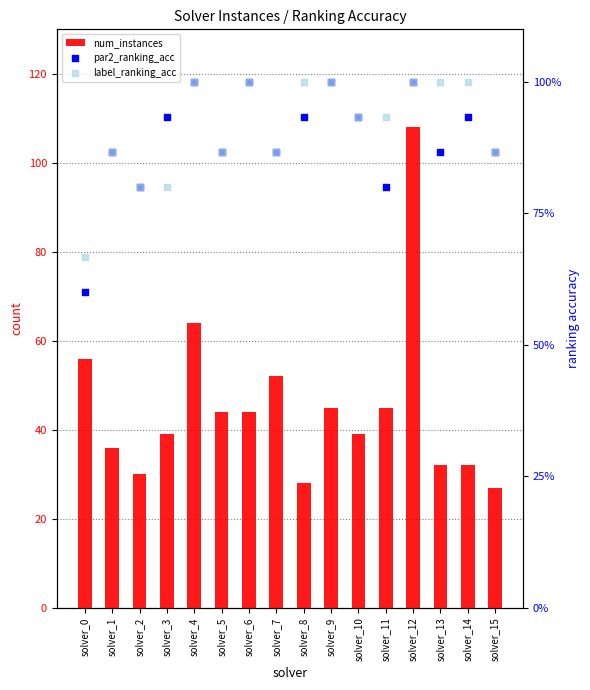

Which series has the largest Y range (max minus min)?

num_instances